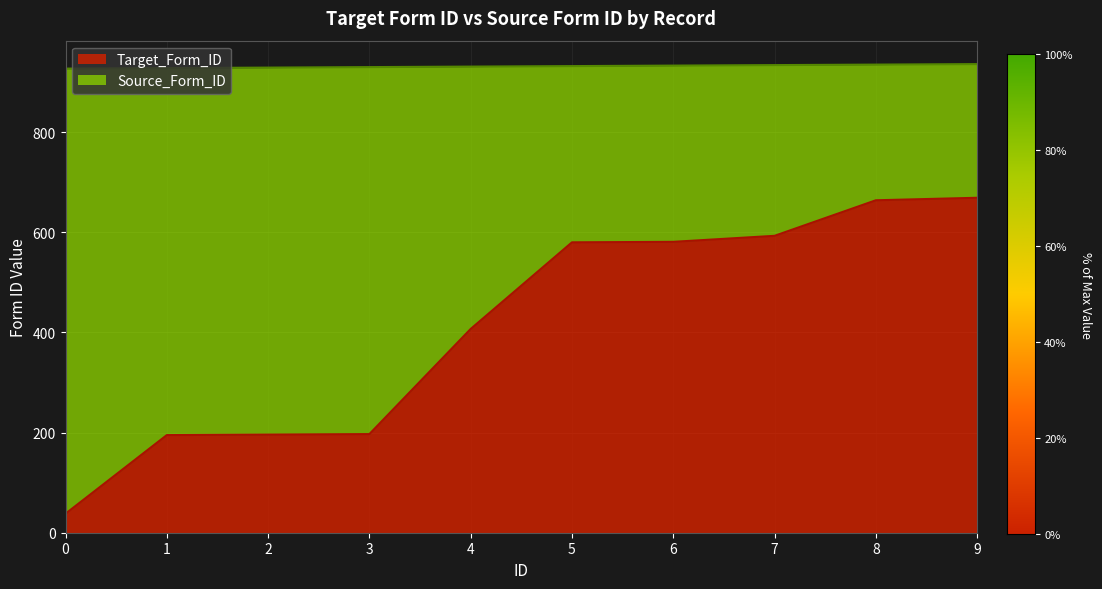

What is the spread (max minus min) of values at 7?

341